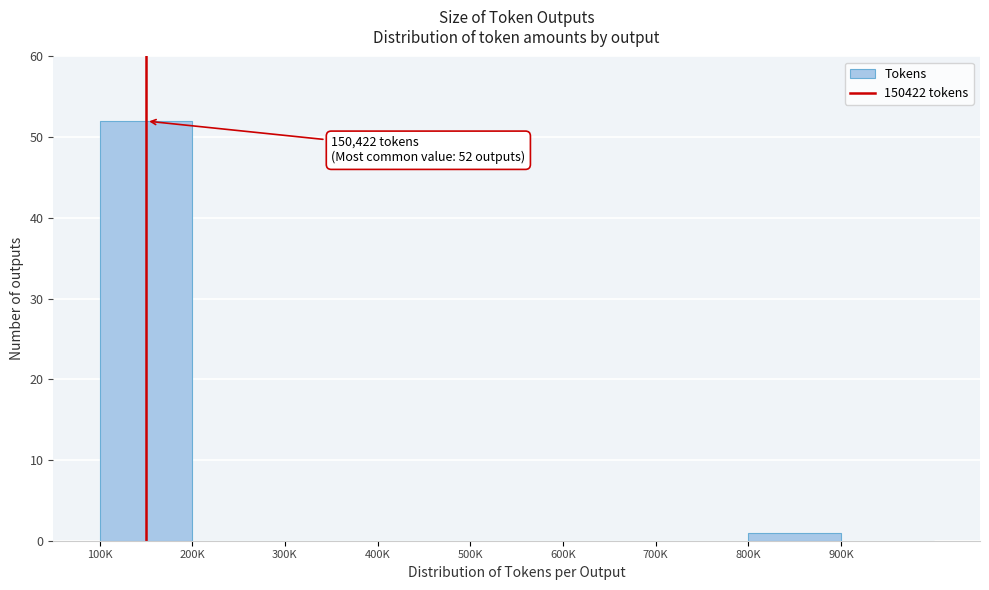

Reading left to right, what are all the values shown in this chart?

100K=52	200K=0	300K=0	400K=0	500K=0	600K=0	700K=0	800K=1	900K=0